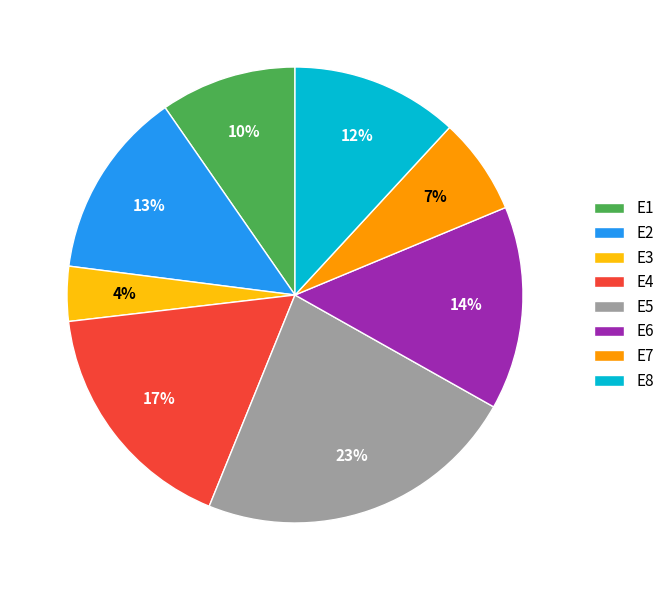

To the nearest percent, what percentage of the pie is E1?

10%